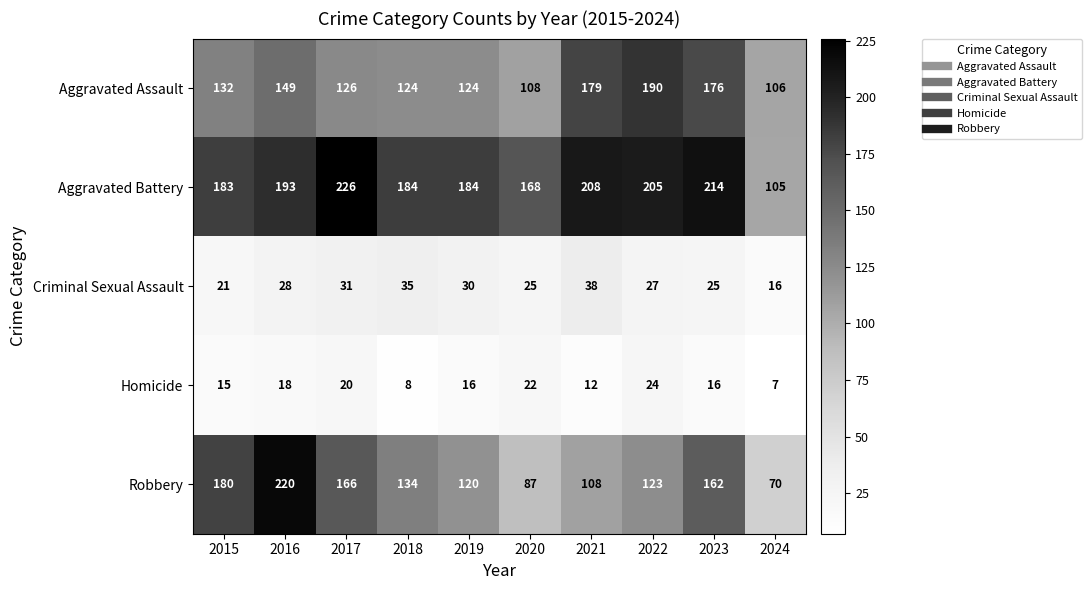

The Robbery series shows 108 at 2021. True or false?

True